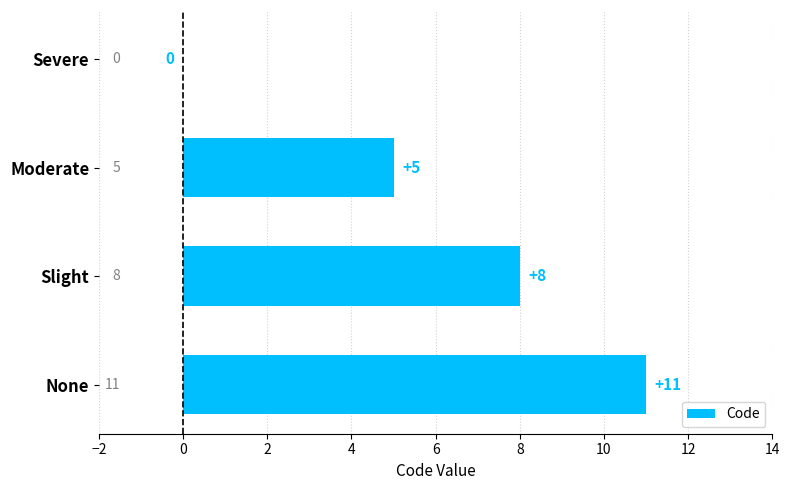

How many values are above zero?

3